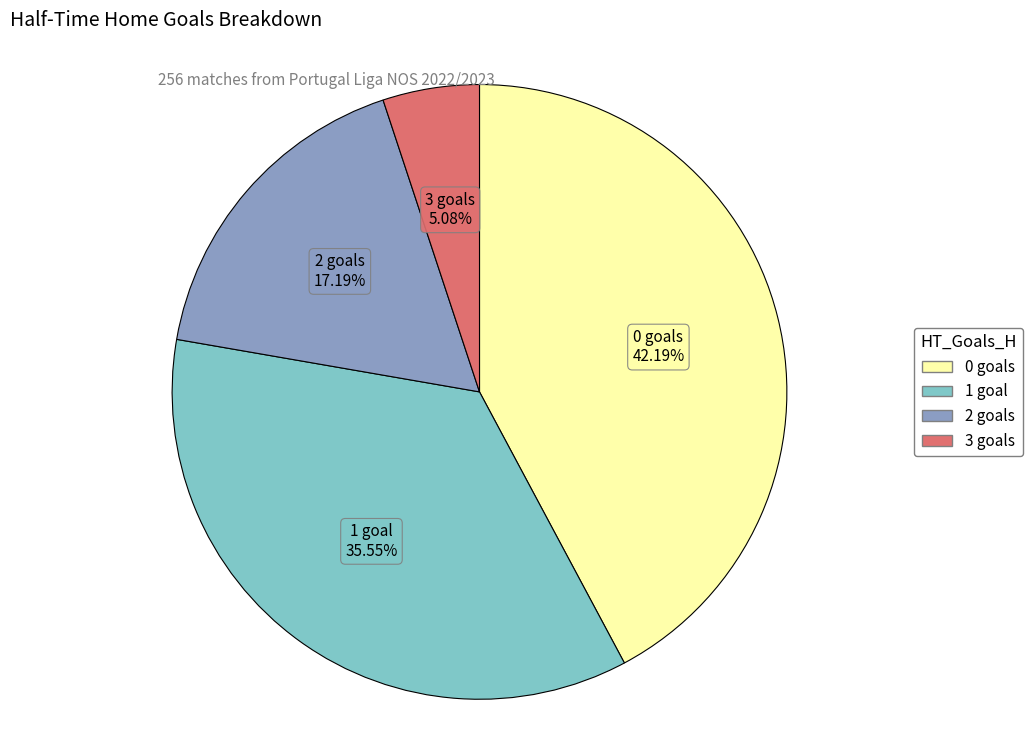

What percentage is the 0 slice, to the nearest percent?

42%